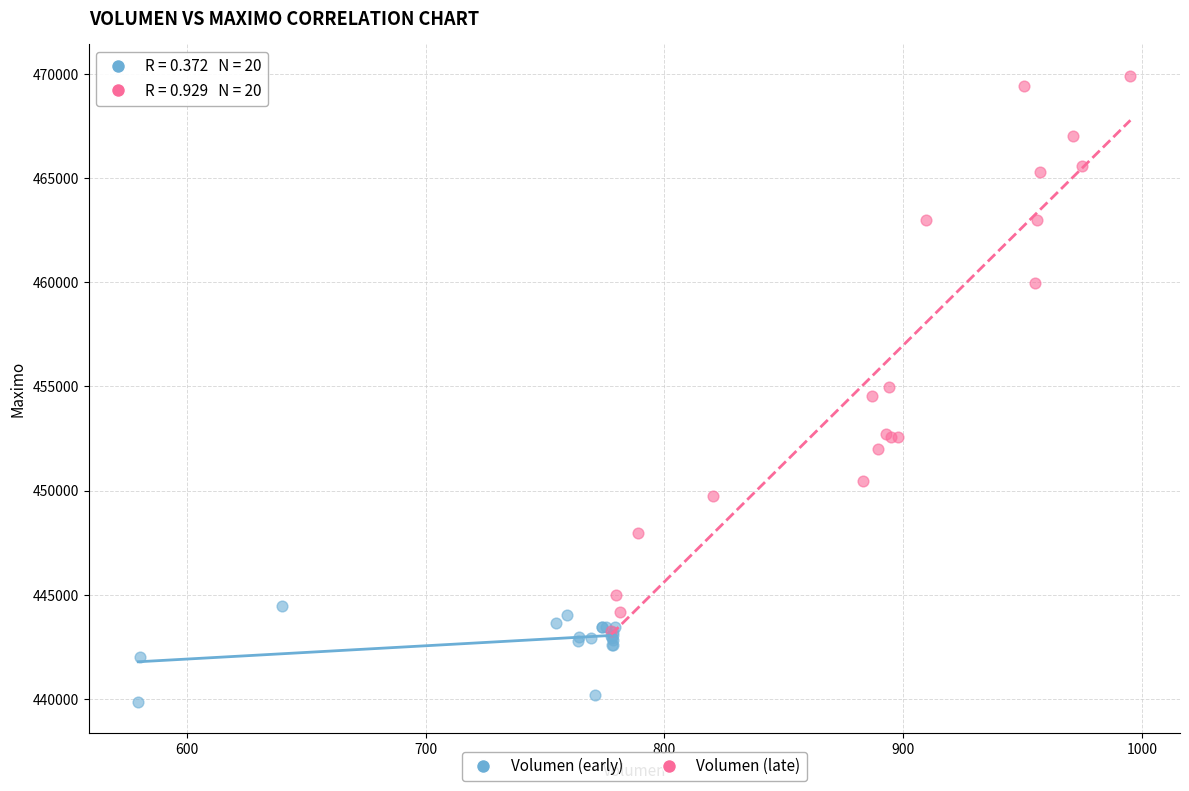

Which series has the widest spread of Y values?

Volumen (late)